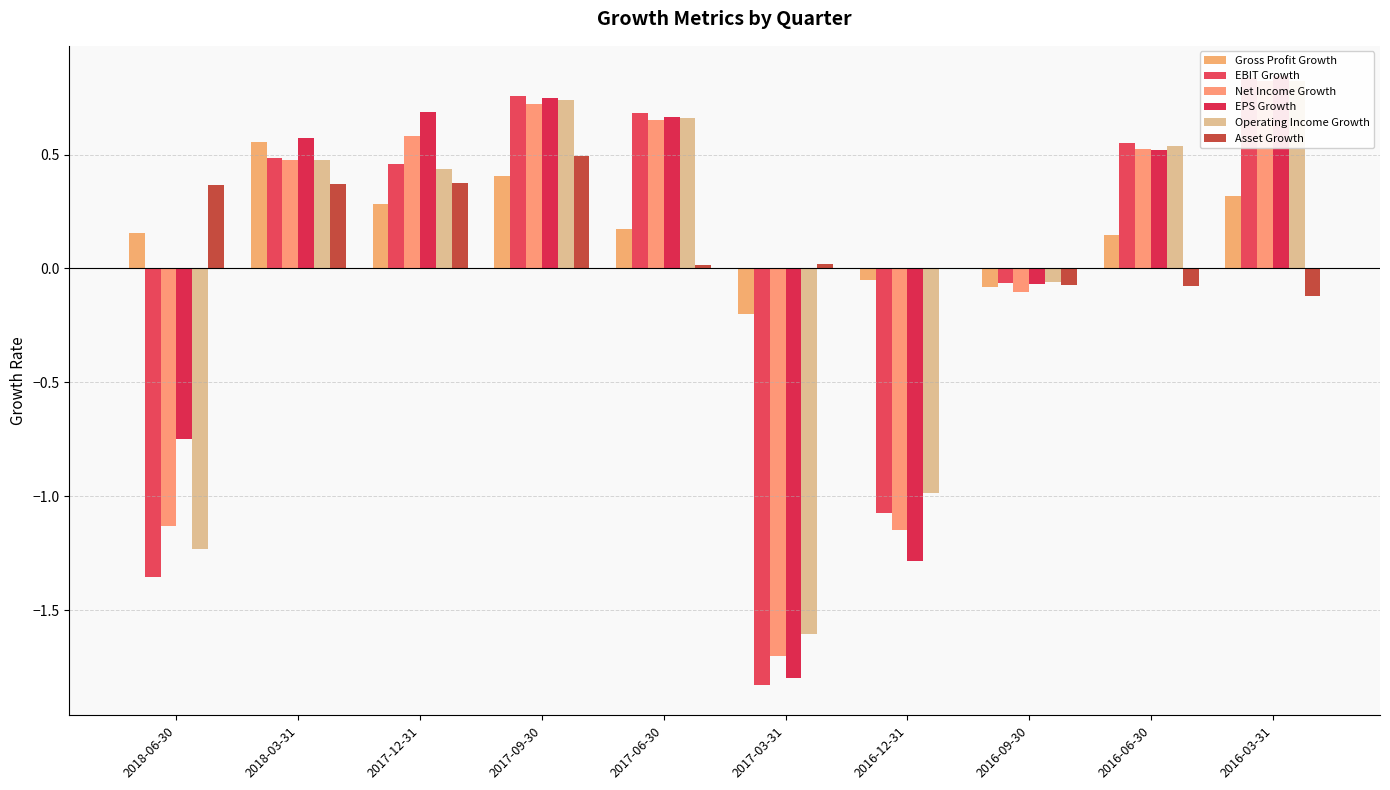

What is the value of the EPS Growth bar at the 6th from the left?

-1.8